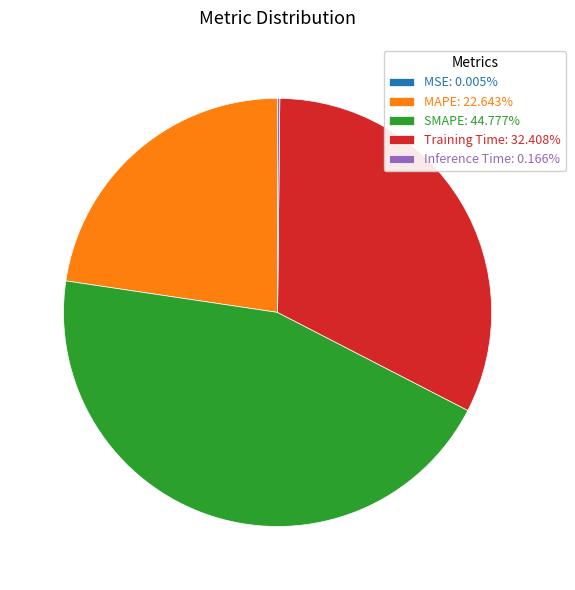

Is there any slice that represents more than half of the pie?

No